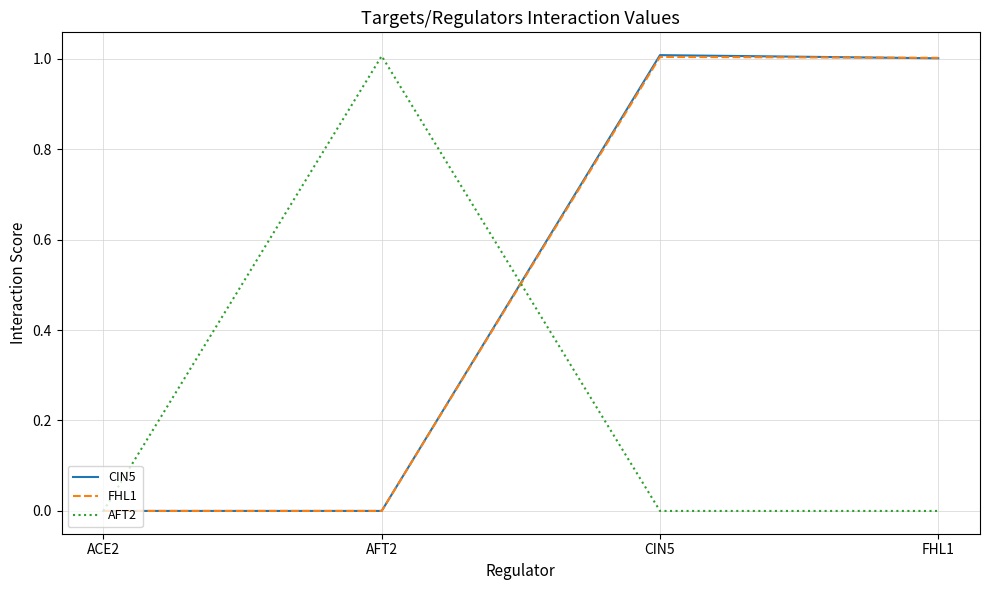

What is the difference between the highest and lowest values at AFT2?

1.0